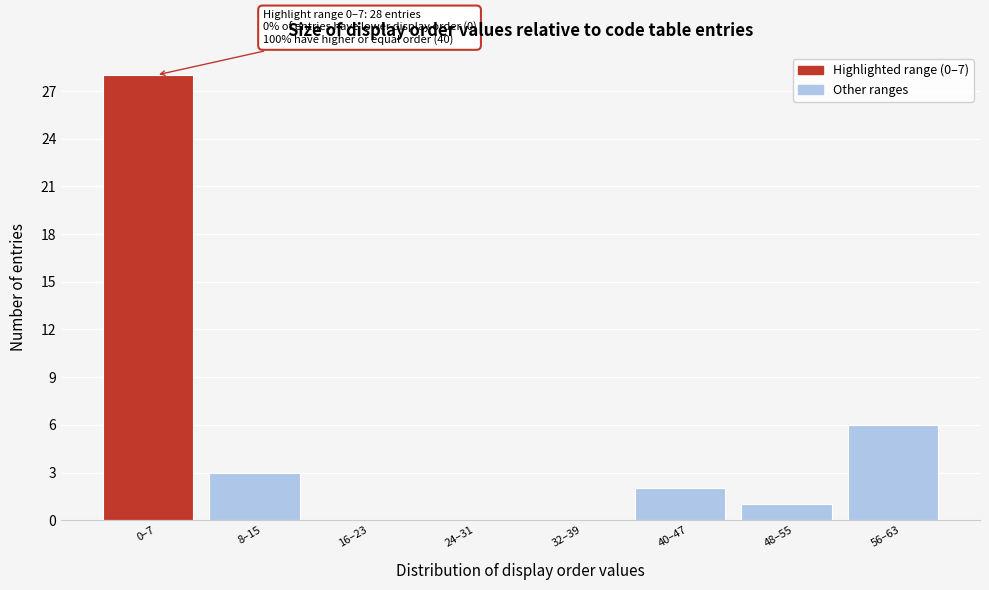

Reading left to right, extract all data points from this chart.

0–7=28	8–15=3	16–23=0	24–31=0	32–39=0	40–47=2	48–55=1	56–63=6